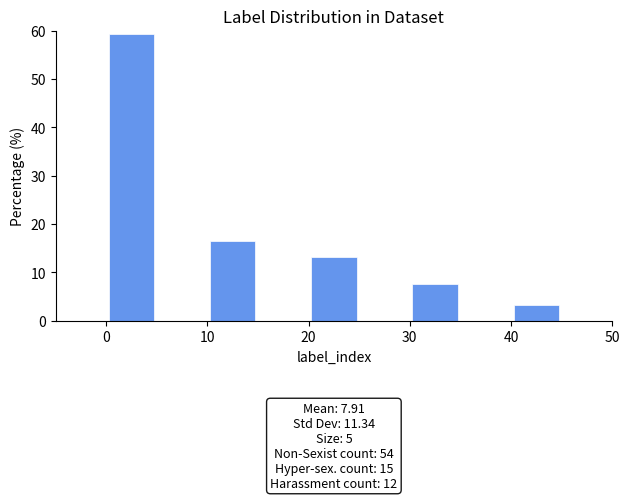

Over which range of the x-axis is the bar tallest?

0 to 5